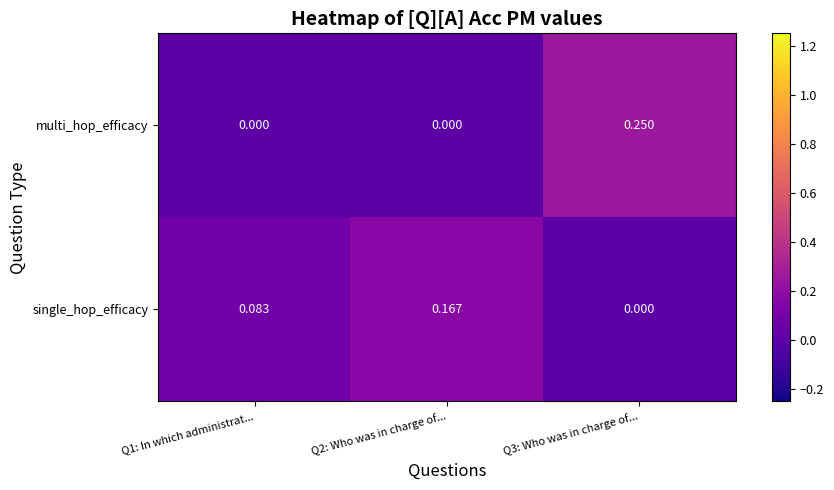

At which category is the sum across all series the highest?

Q3: Who was in charge of...